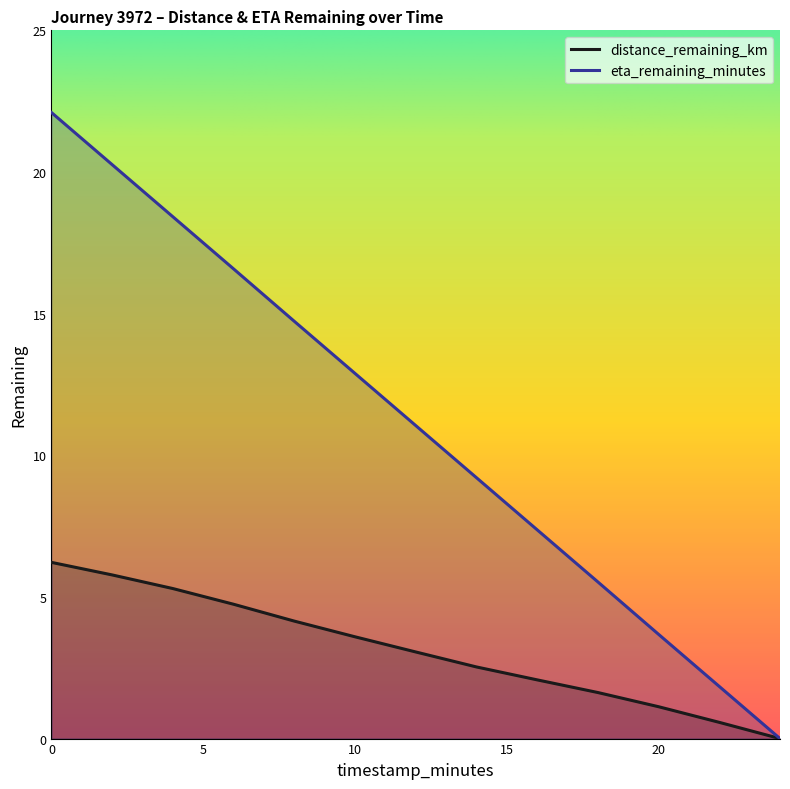

How many data points does each series have?

13